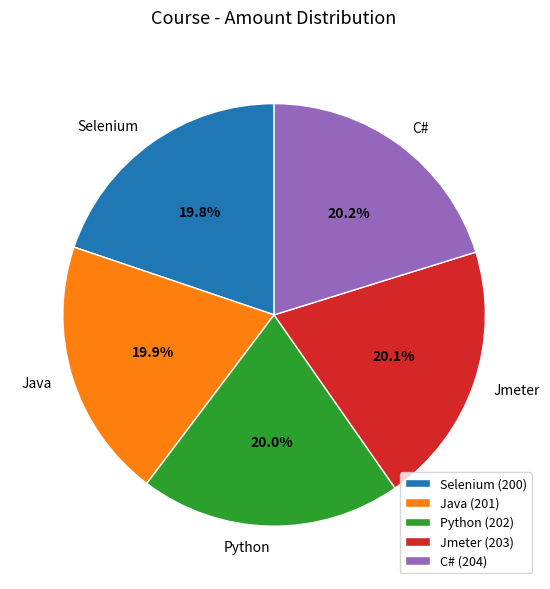

Does C# account for over 50% of the chart?

No